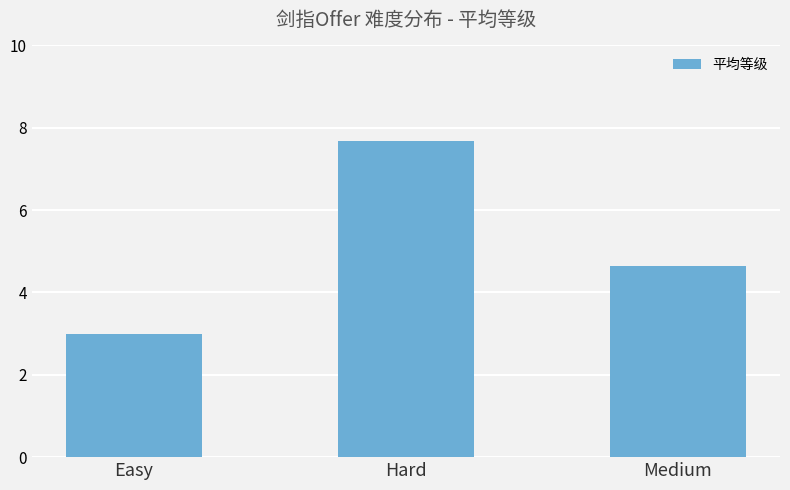

List the labels in order of value, largest first.

Hard, Medium, Easy